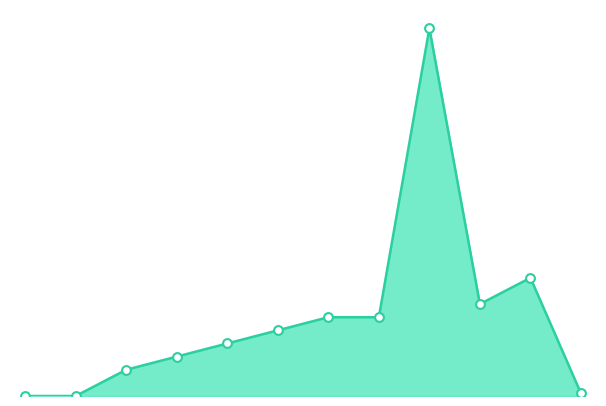

How many lines are shown in the chart?

1